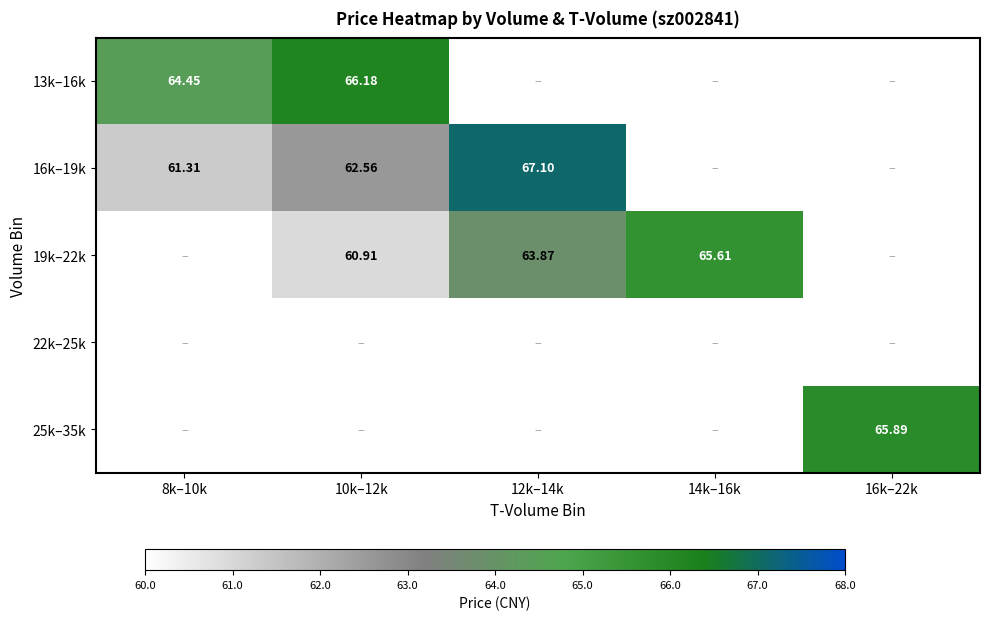

Is the value of 16k–19k at 10k–12k greater than the value of 19k–22k at 12k–14k?

No